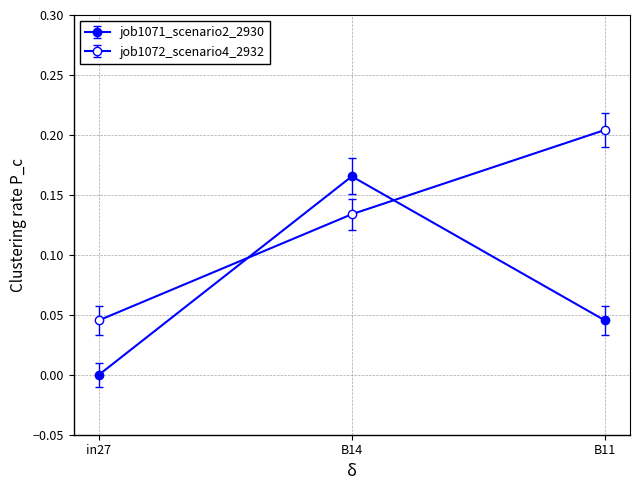

List the series in order of their peak value, highest first.

job1072_scenario4_2932, job1071_scenario2_2930